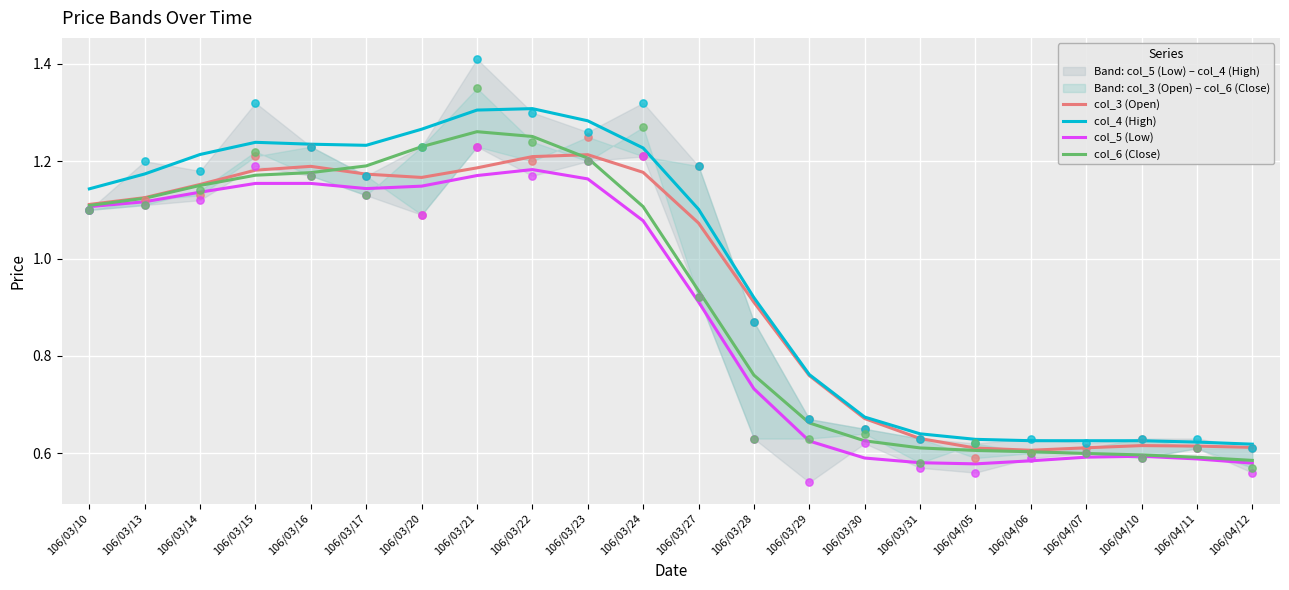

What is the total value across all series at 106/04/06?

2.4